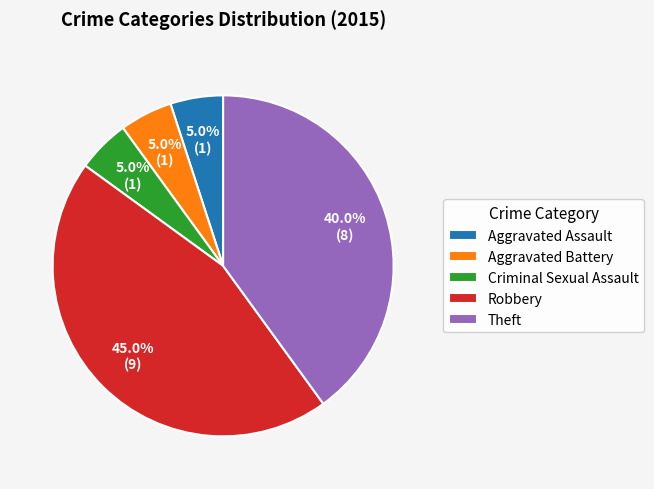

To the nearest percent, what portion does Theft represent?

40%